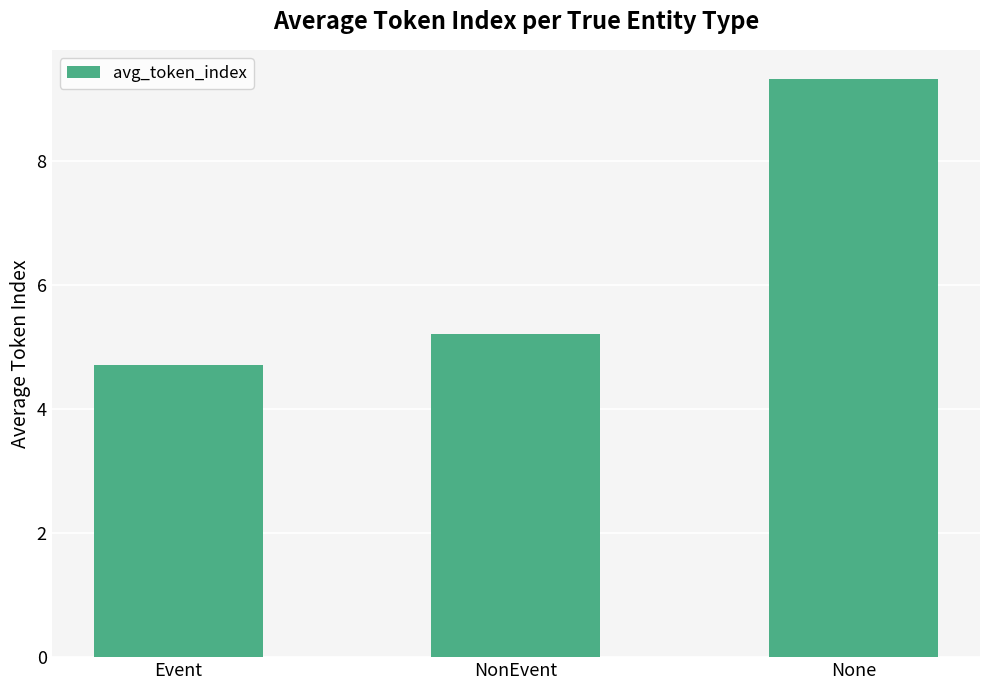

List the labels in order of value, largest first.

None, NonEvent, Event